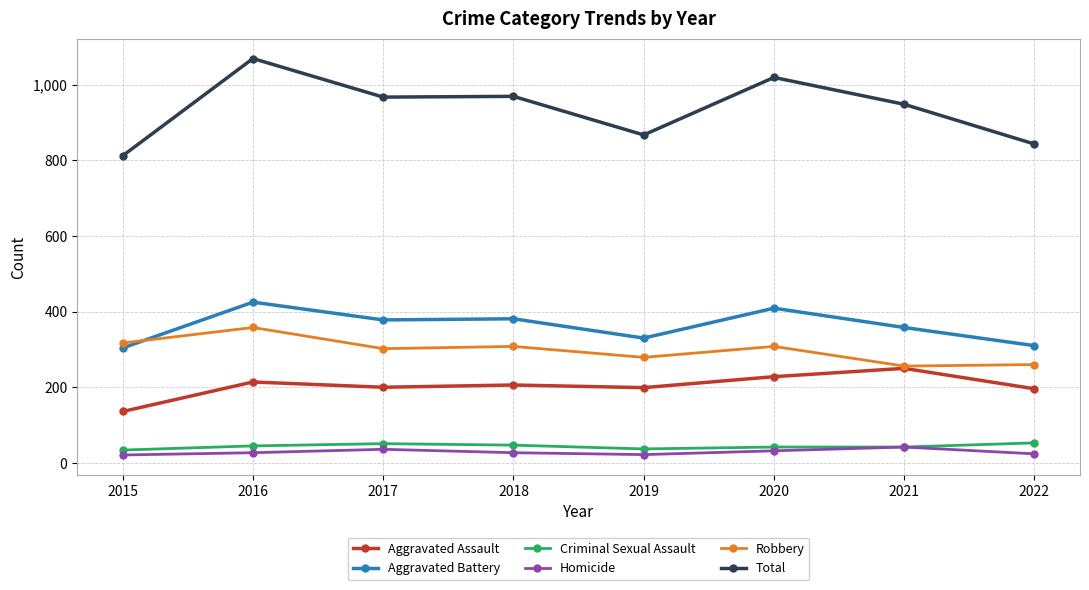

List the series in order of their peak value, lowest first.

Homicide, Criminal Sexual Assault, Aggravated Assault, Robbery, Aggravated Battery, Total